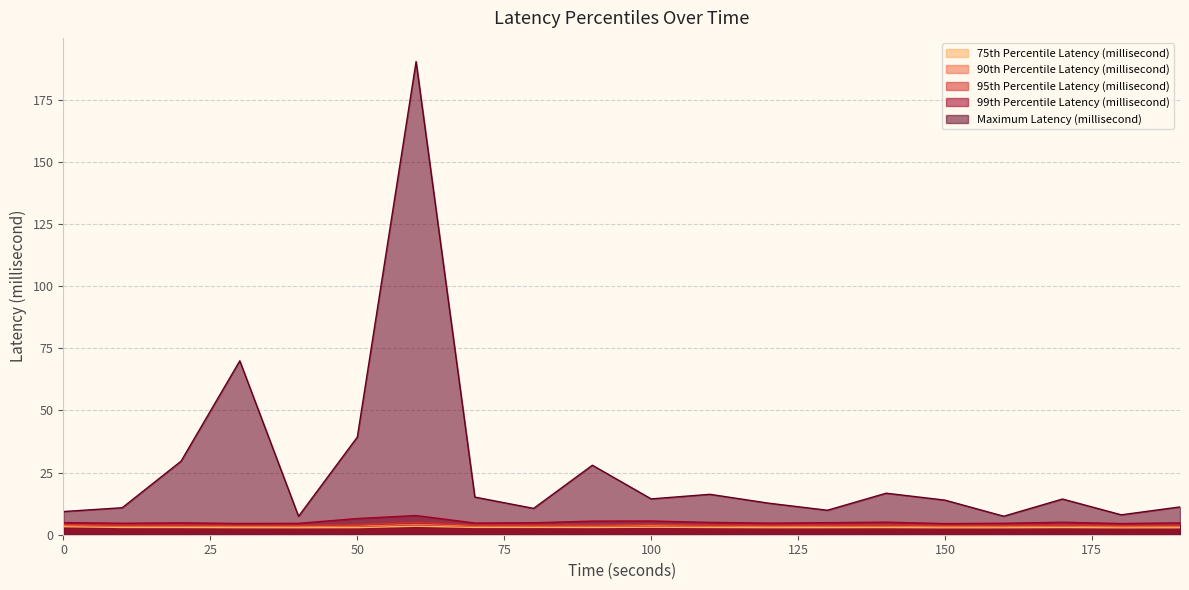

At which category does 99th Percentile Latency (millisecond) reach its first local peak?

20